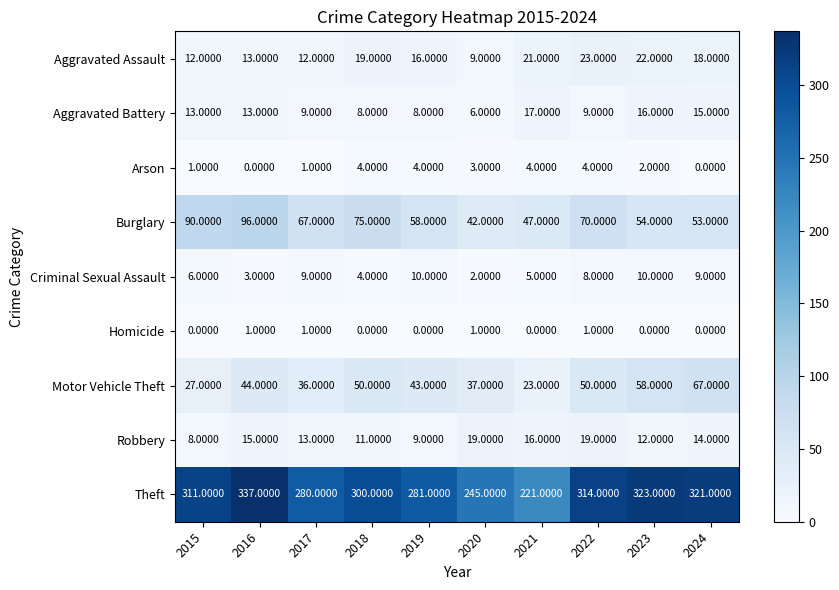

What is the difference between the maximum and second lowest values in the Robbery series?

10